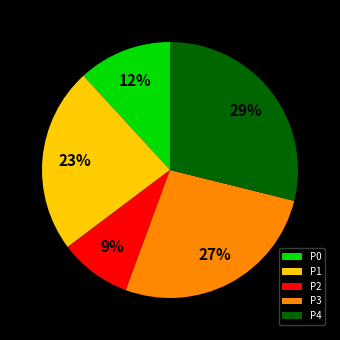

True or false: P4 accounts for 42% of the total.

False